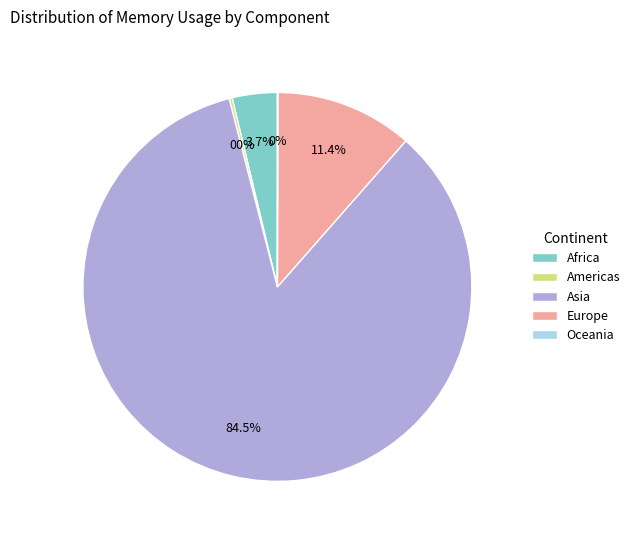

Combined, do Asia and Africa account for over 50%?

Yes